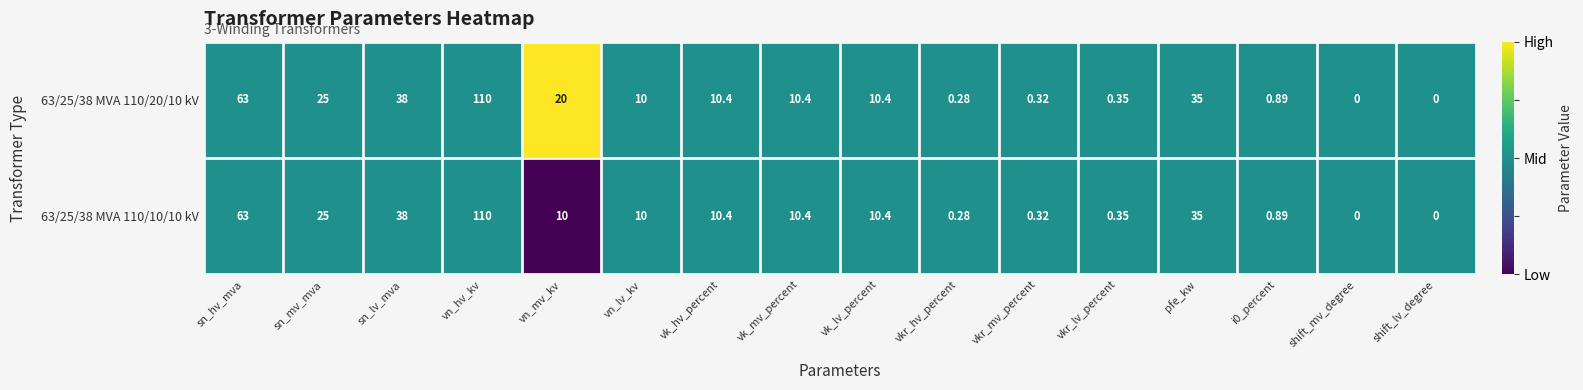

Is the value of 63/25/38 MVA 110/20/10 kV at vk_lv_percent greater than the value of 63/25/38 MVA 110/10/10 kV at vn_mv_kv?

Yes